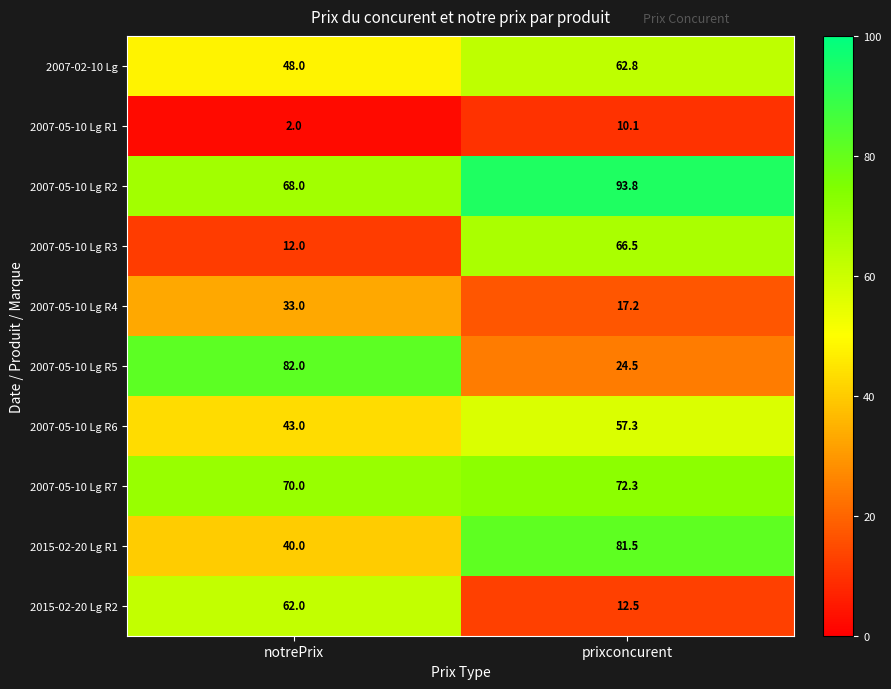

Reading left to right, transcribe all the data shown in this chart.

2007-02-10 Lg: notrePrix=48.0	prixconcurent=62.8
2007-05-10 Lg R1: notrePrix=2.0	prixconcurent=10.1
2007-05-10 Lg R2: notrePrix=68.0	prixconcurent=93.8
2007-05-10 Lg R3: notrePrix=12.0	prixconcurent=66.5
2007-05-10 Lg R4: notrePrix=33.0	prixconcurent=17.2
2007-05-10 Lg R5: notrePrix=82.0	prixconcurent=24.5
2007-05-10 Lg R6: notrePrix=43.0	prixconcurent=57.3
2007-05-10 Lg R7: notrePrix=70.0	prixconcurent=72.3
2015-02-20 Lg R1: notrePrix=40.0	prixconcurent=81.5
2015-02-20 Lg R2: notrePrix=62.0	prixconcurent=12.5